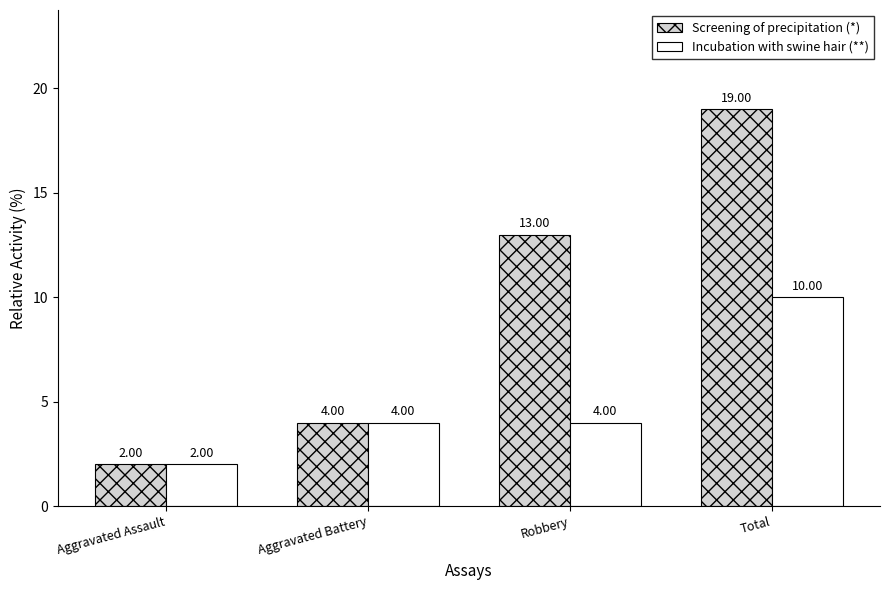

What is the difference between the maximum and minimum values in the Screening of precipitation (*) series?

17